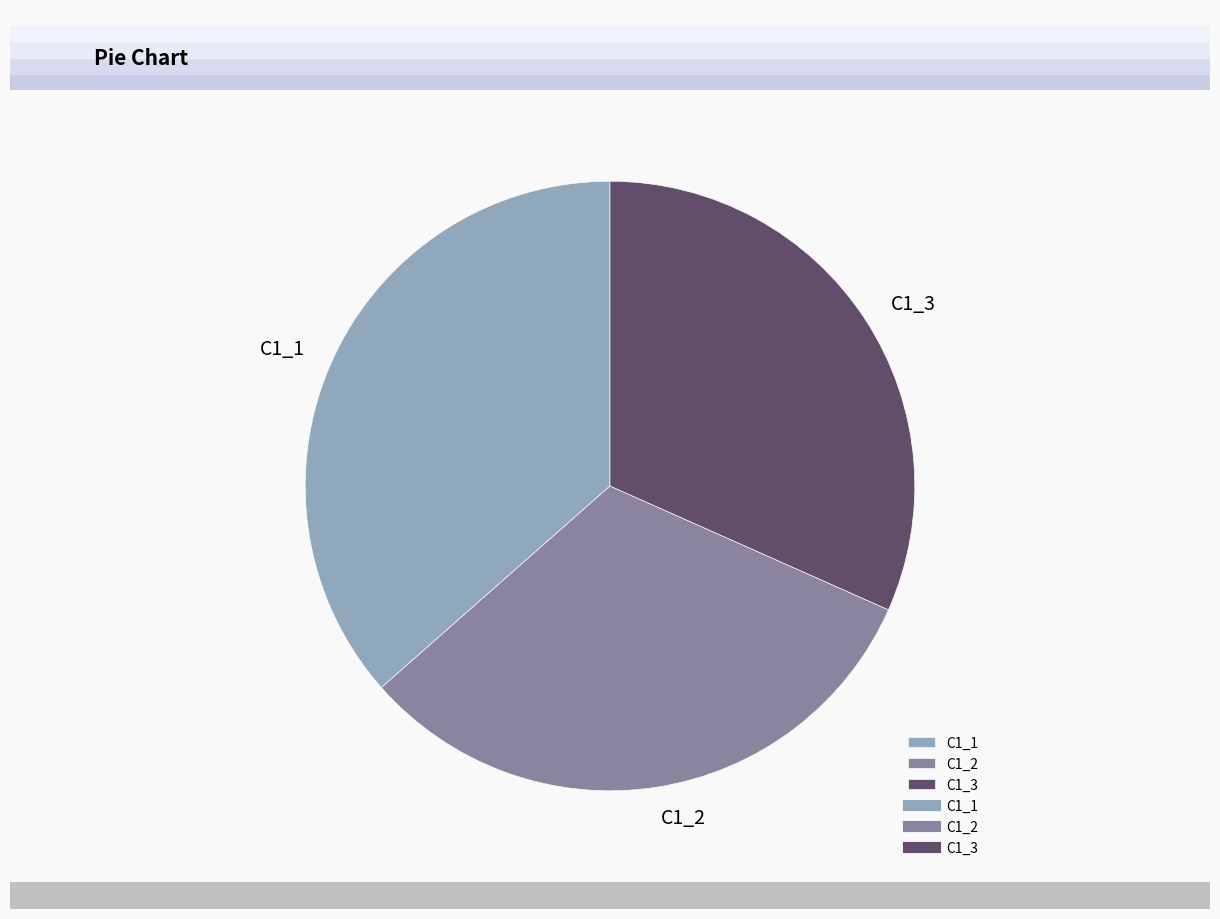

Approximately how many times larger is the value at C1_1 compared to C1_2?

1.1